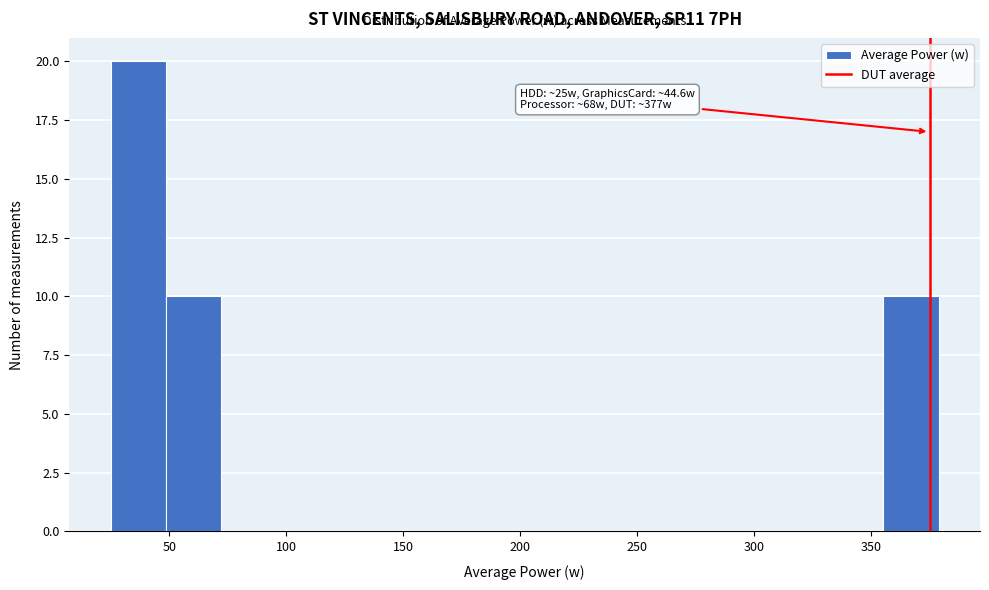

Which range on the x-axis has the tallest bar?

25 to 50